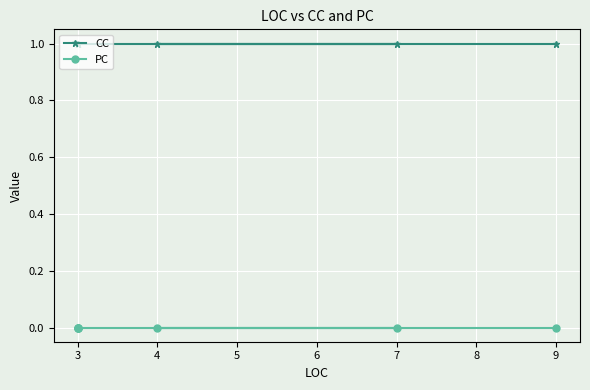

True or false: CC and PC cross at least once.

False